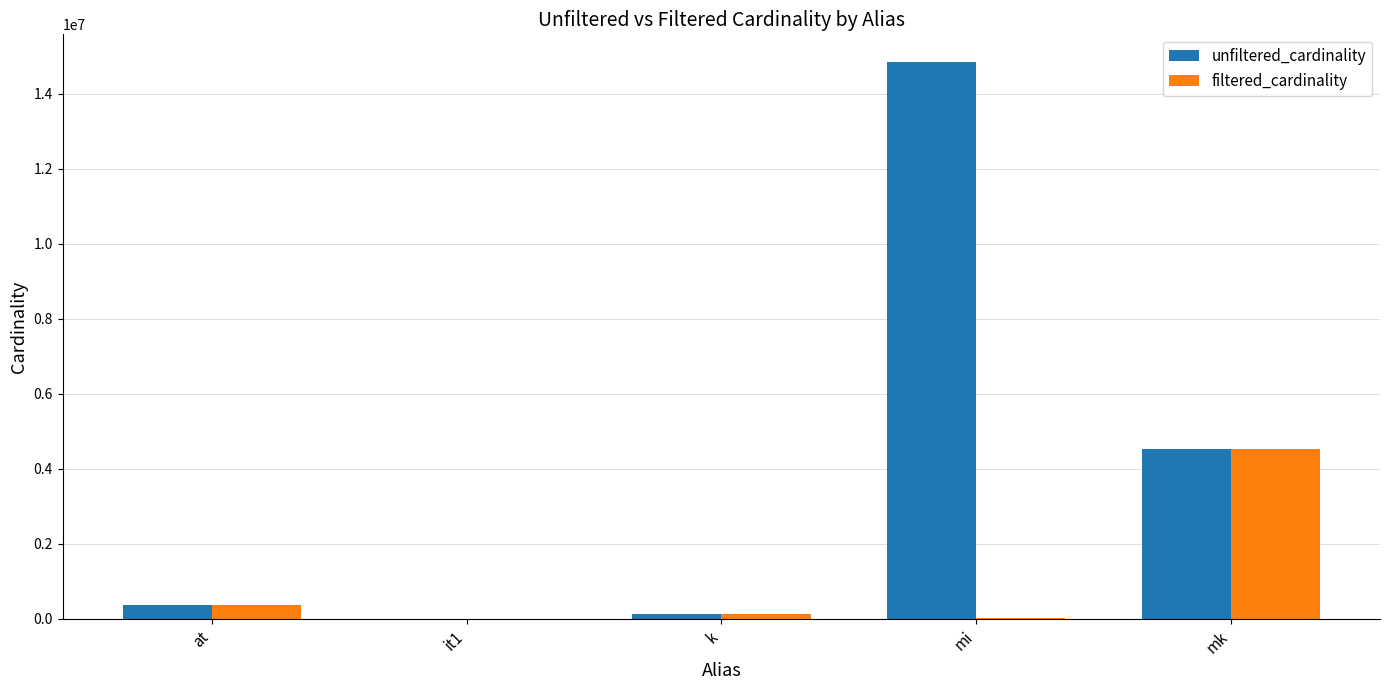

What is the sum of all unfiltered_cardinality values?

19855405